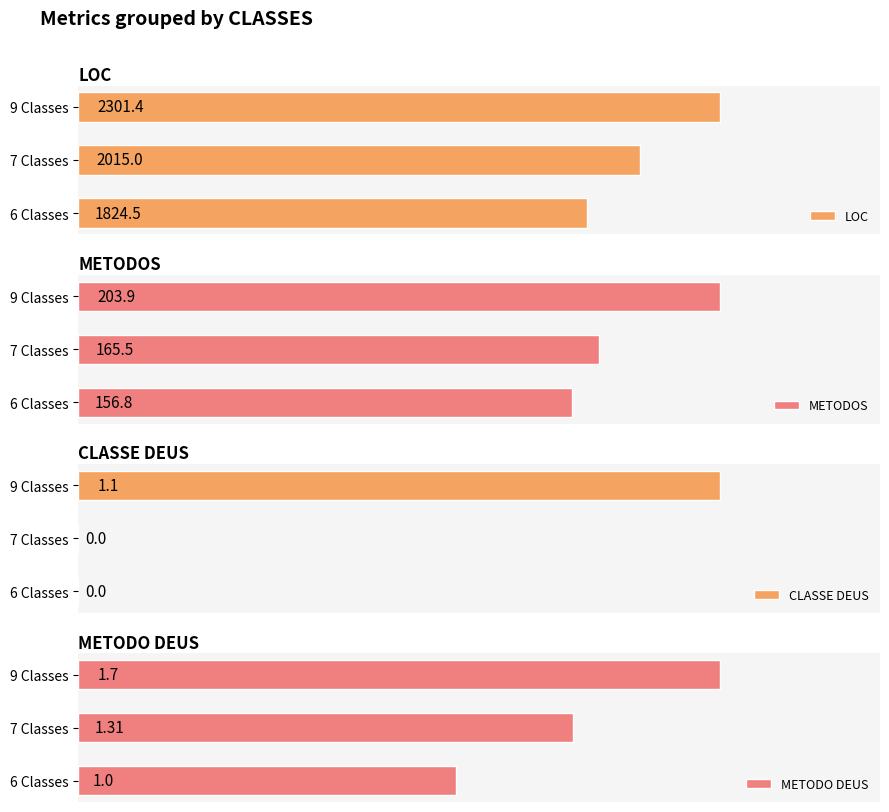

What is the value of the CLASSE DEUS bar at the 3rd from the left?

1.1